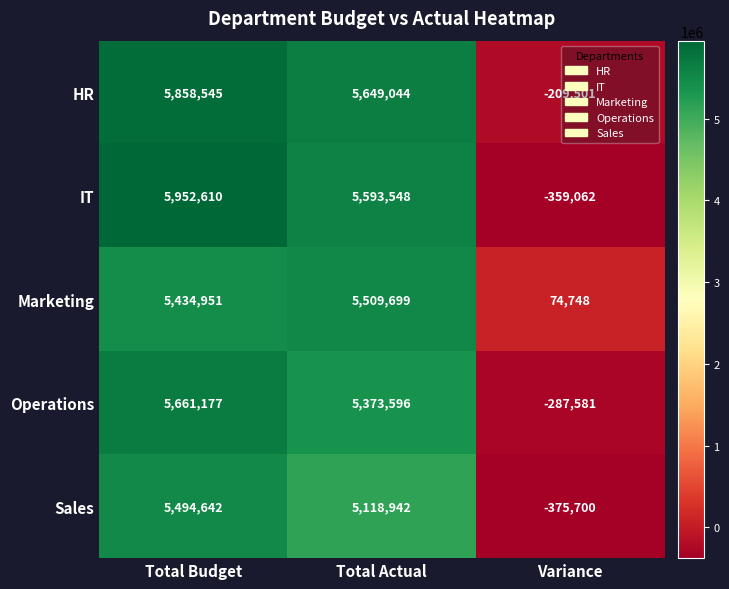

Is it true that Operations equals 5661177 at Total Budget?

True